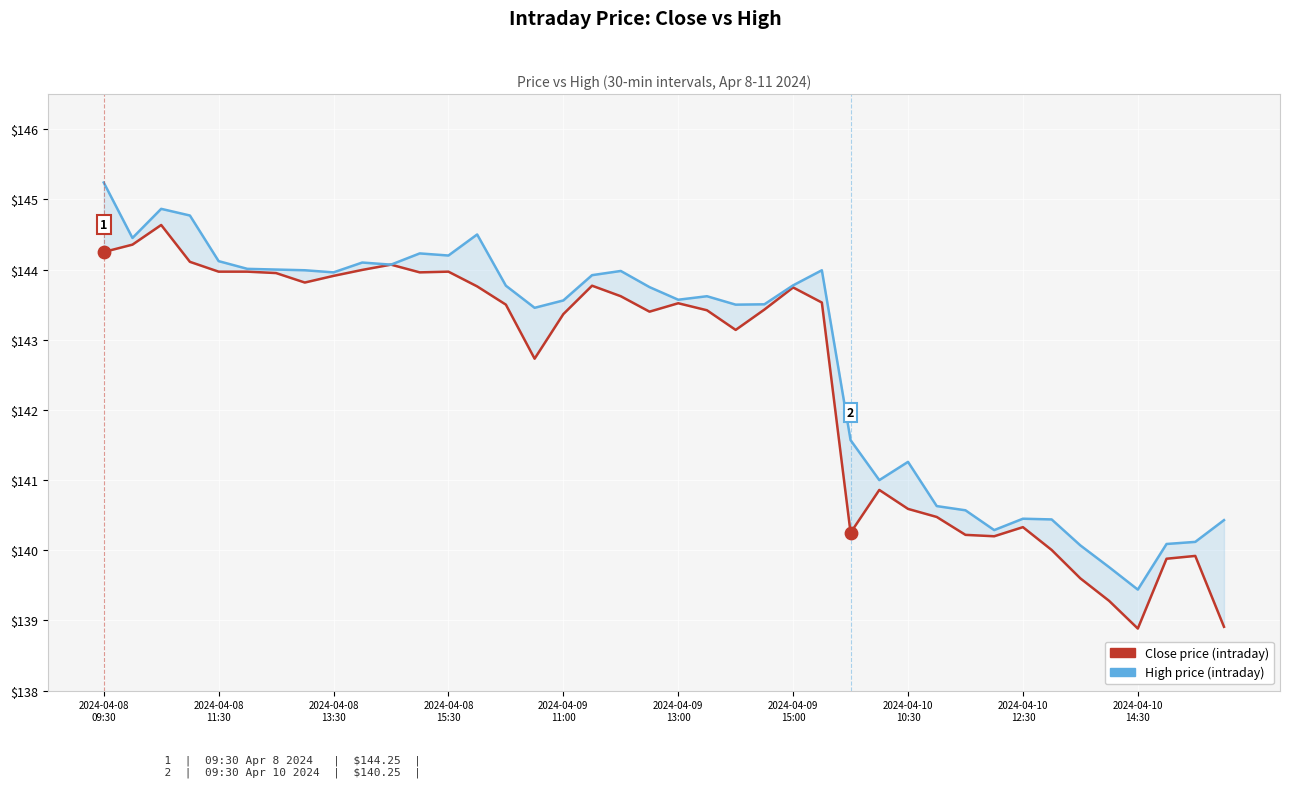

Which series has the largest total across all categories?

High price (intraday)